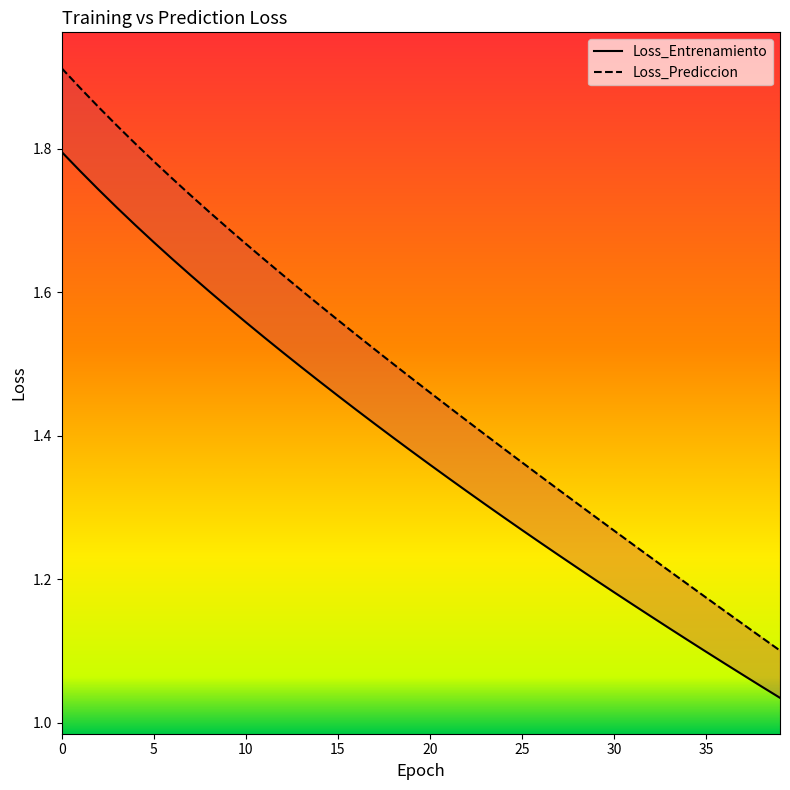

At how many categories does at least one series exceed 1?

40